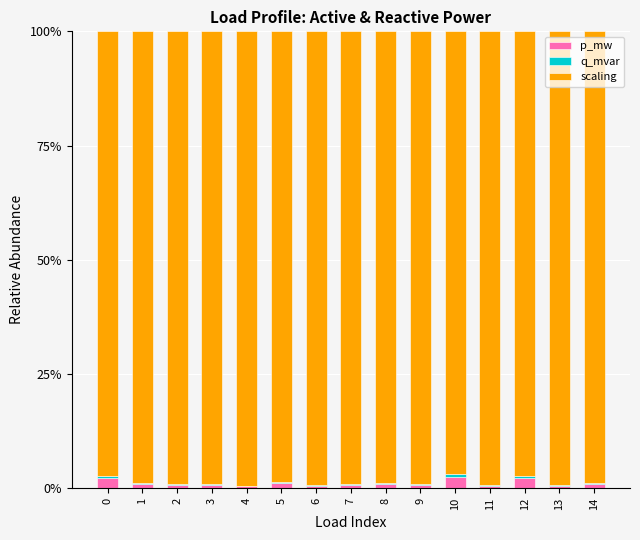

The p_mw series shows 0.1 at 6. True or false?

False